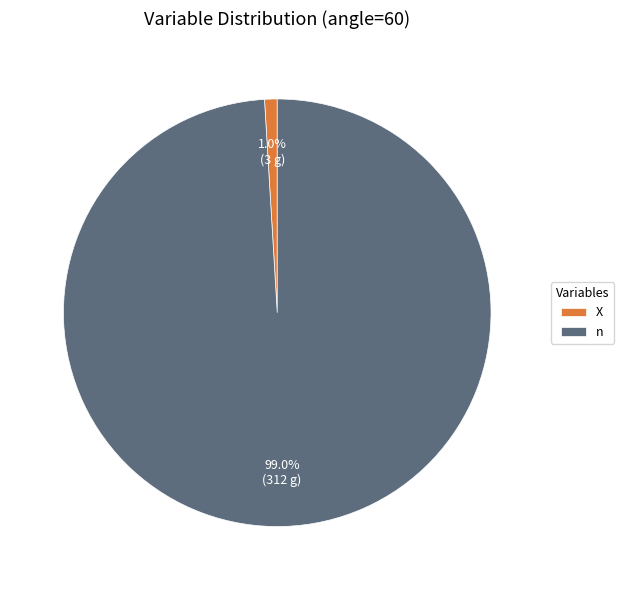

Which slice represents more than half of the pie?

n